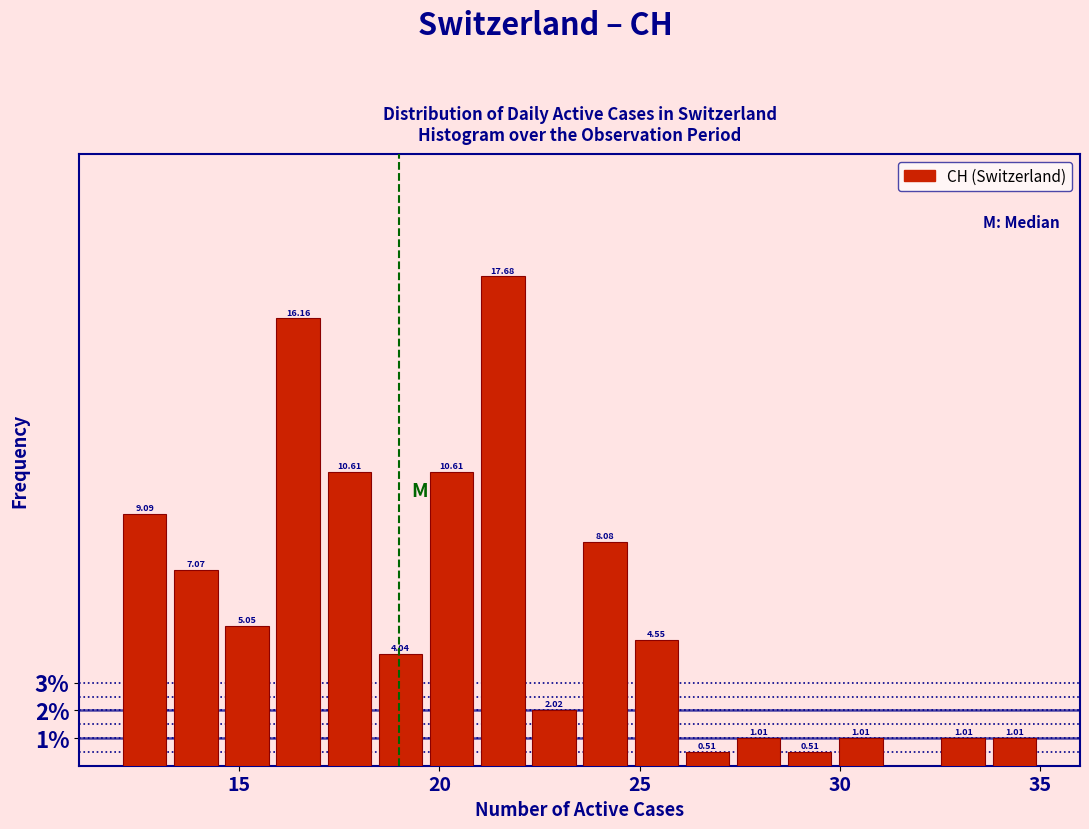

Around what value on the x-axis is the tallest bar? Give the approximate position of its centre, as read against the axis.

21.5